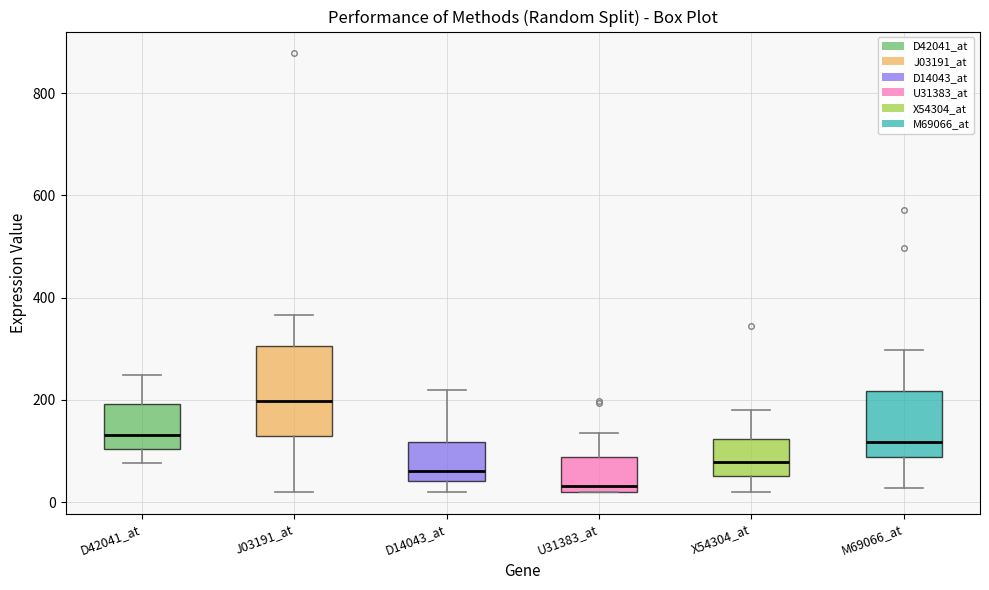

Comparing the boxes themselves (not the whiskers), which one is the tallest?

J03191_at